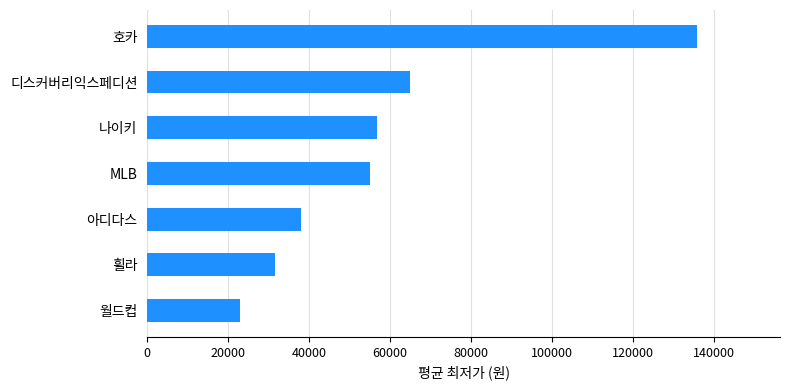

Reading top to bottom, list all the values displayed in this chart.

136000.0	64860.0	56842.3	55000.0	38047.5	31463.3	22900.0